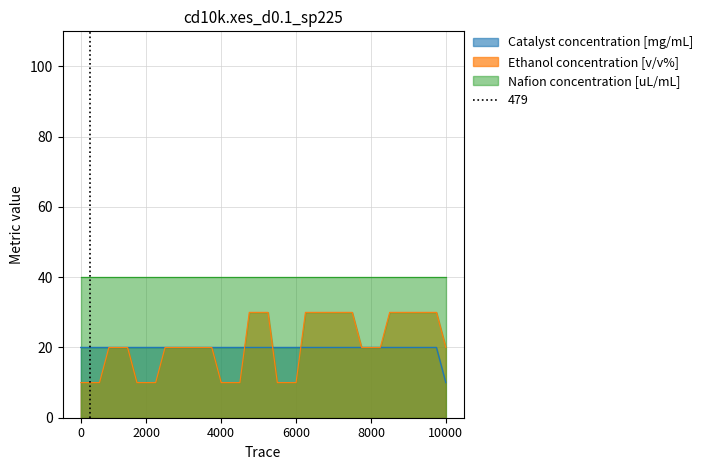

What is the highest value of the Catalyst concentration [mg/mL] series?

20